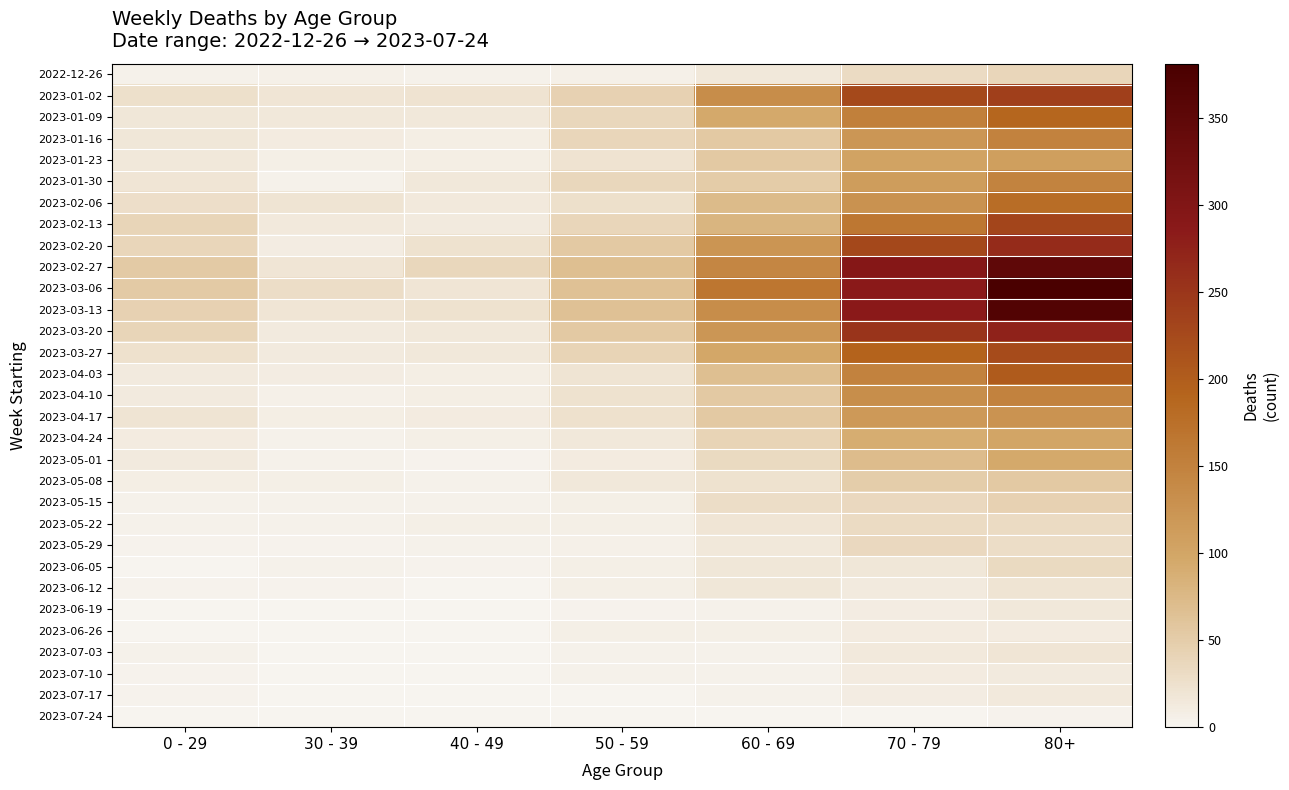

Reading left to right, list all the values displayed in this chart.

2022-12-26: 0 - 29=4	30 - 39=5	40 - 49=4	50 - 59=5	60 - 69=16	70 - 79=32	80+=38
2023-01-02: 0 - 29=26	30 - 39=18	40 - 49=21	50 - 59=44	60 - 69=134	70 - 79=225	80+=238
2023-01-09: 0 - 29=17	30 - 39=15	40 - 49=16	50 - 59=37	60 - 69=94	70 - 79=153	80+=189
2023-01-16: 0 - 29=17	30 - 39=11	40 - 49=8	50 - 59=38	60 - 69=54	70 - 79=121	80+=150
2023-01-23: 0 - 29=15	30 - 39=6	40 - 49=8	50 - 59=21	60 - 69=55	70 - 79=104	80+=110
2023-01-30: 0 - 29=18	30 - 39=4	40 - 49=15	50 - 59=37	60 - 69=51	70 - 79=112	80+=148
2023-02-06: 0 - 29=28	30 - 39=20	40 - 49=14	50 - 59=26	60 - 69=72	70 - 79=127	80+=179
2023-02-13: 0 - 29=39	30 - 39=14	40 - 49=13	50 - 59=38	60 - 69=80	70 - 79=165	80+=230
2023-02-20: 0 - 29=38	30 - 39=10	40 - 49=23	50 - 59=55	60 - 69=123	70 - 79=227	80+=263
2023-02-27: 0 - 29=53	30 - 39=18	40 - 49=36	50 - 59=68	60 - 69=143	70 - 79=294	80+=349
2023-03-06: 0 - 29=53	30 - 39=29	40 - 49=19	50 - 59=65	60 - 69=166	70 - 79=287	80+=381
2023-03-13: 0 - 29=44	30 - 39=19	40 - 49=23	50 - 59=65	60 - 69=134	70 - 79=286	80+=368
2023-03-20: 0 - 29=40	30 - 39=13	40 - 49=16	50 - 59=55	60 - 69=122	70 - 79=253	80+=275
2023-03-27: 0 - 29=24	30 - 39=12	40 - 49=16	50 - 59=41	60 - 69=98	70 - 79=193	80+=222
2023-04-03: 0 - 29=13	30 - 39=9	40 - 49=8	50 - 59=20	60 - 69=68	70 - 79=149	80+=203
2023-04-10: 0 - 29=13	30 - 39=5	40 - 49=8	50 - 59=23	60 - 69=54	70 - 79=133	80+=149
2023-04-17: 0 - 29=20	30 - 39=8	40 - 49=11	50 - 59=25	60 - 69=54	70 - 79=117	80+=126
2023-04-24: 0 - 29=11	30 - 39=3	40 - 49=7	50 - 59=16	60 - 69=41	70 - 79=90	80+=100
2023-05-01: 0 - 29=13	30 - 39=4	40 - 49=2	50 - 59=11	60 - 69=33	70 - 79=71	80+=95
2023-05-08: 0 - 29=8	30 - 39=6	40 - 49=4	50 - 59=15	60 - 69=23	70 - 79=50	80+=54
2023-05-15: 0 - 29=4	30 - 39=4	40 - 49=3	50 - 59=7	60 - 69=29	70 - 79=35	80+=44
2023-05-22: 0 - 29=3	30 - 39=3	40 - 49=6	50 - 59=6	60 - 69=18	70 - 79=32	80+=32
2023-05-29: 0 - 29=2	30 - 39=2	40 - 49=3	50 - 59=5	60 - 69=15	70 - 79=35	80+=29
2023-06-05: 0 - 29=1	30 - 39=3	40 - 49=2	50 - 59=6	60 - 69=17	70 - 79=17	80+=33
2023-06-12: 0 - 29=2	30 - 39=2	40 - 49=1	50 - 59=6	60 - 69=17	70 - 79=13	80+=20
2023-06-19: 0 - 29=1	30 - 39=1	40 - 49=1	50 - 59=2	60 - 69=4	70 - 79=10	80+=16
2023-06-26: 0 - 29=1	30 - 39=1	40 - 49=0	50 - 59=6	60 - 69=7	70 - 79=11	80+=11
2023-07-03: 0 - 29=3	30 - 39=0	40 - 49=0	50 - 59=3	60 - 69=4	70 - 79=14	80+=19
2023-07-10: 0 - 29=2	30 - 39=1	40 - 49=0	50 - 59=3	60 - 69=4	70 - 79=11	80+=12
2023-07-17: 0 - 29=2	30 - 39=0	40 - 49=0	50 - 59=0	60 - 69=4	70 - 79=10	80+=14
2023-07-24: 0 - 29=0	30 - 39=0	40 - 49=0	50 - 59=0	60 - 69=1	70 - 79=1	80+=2